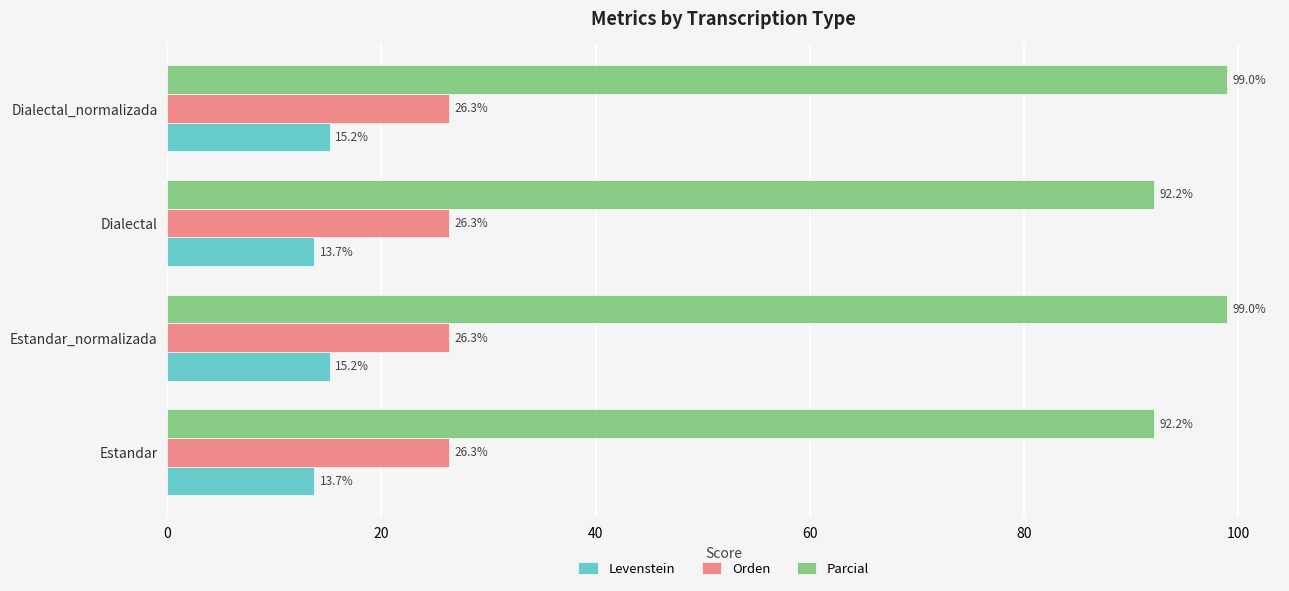

What is the smallest value displayed?

13.7